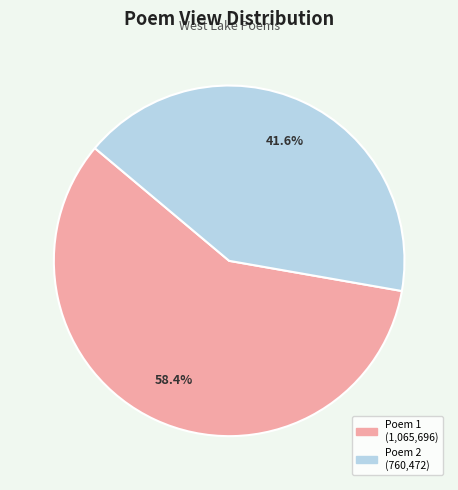

Does any single category account for the majority?

Yes